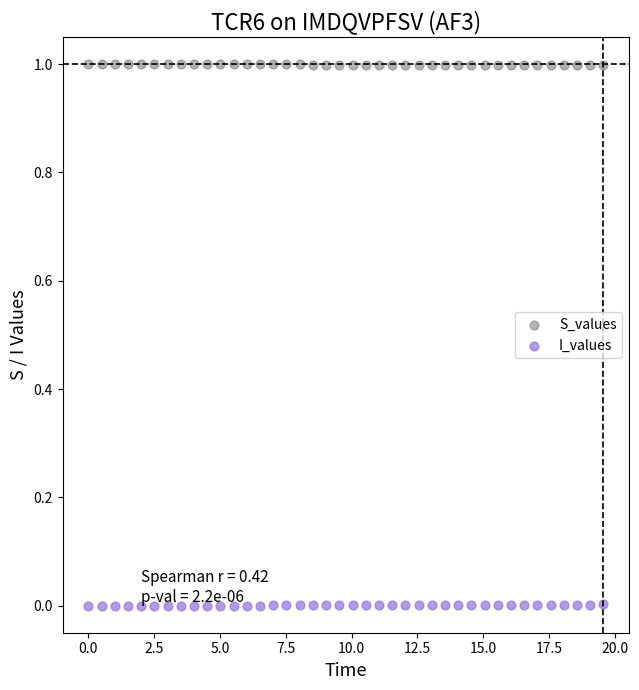

What is the X range (max minus min) for the scatter plot?

19.6